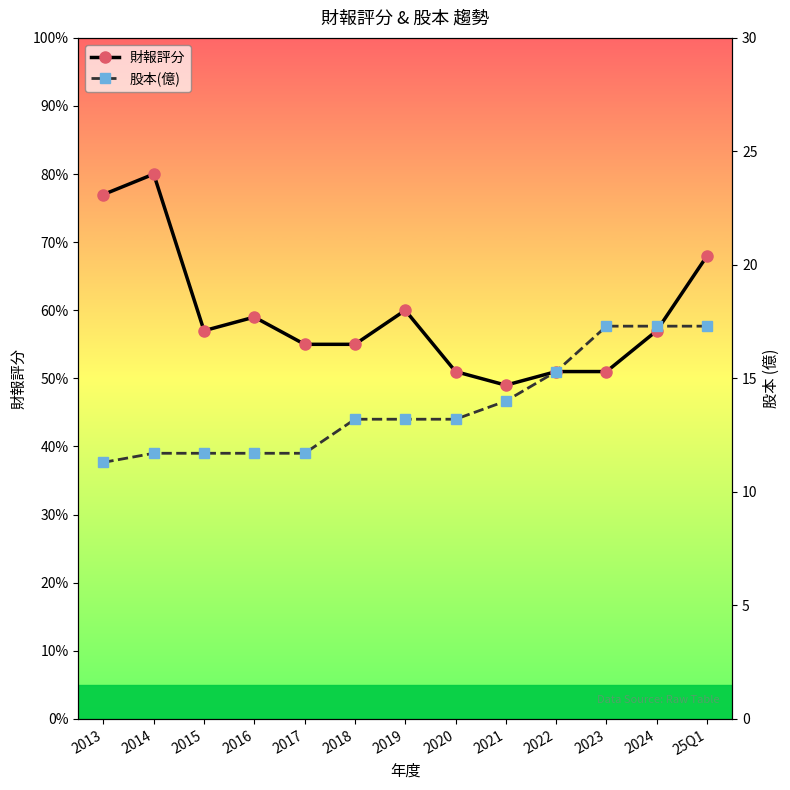

What is the minimum value for 股本(億)?

11.3